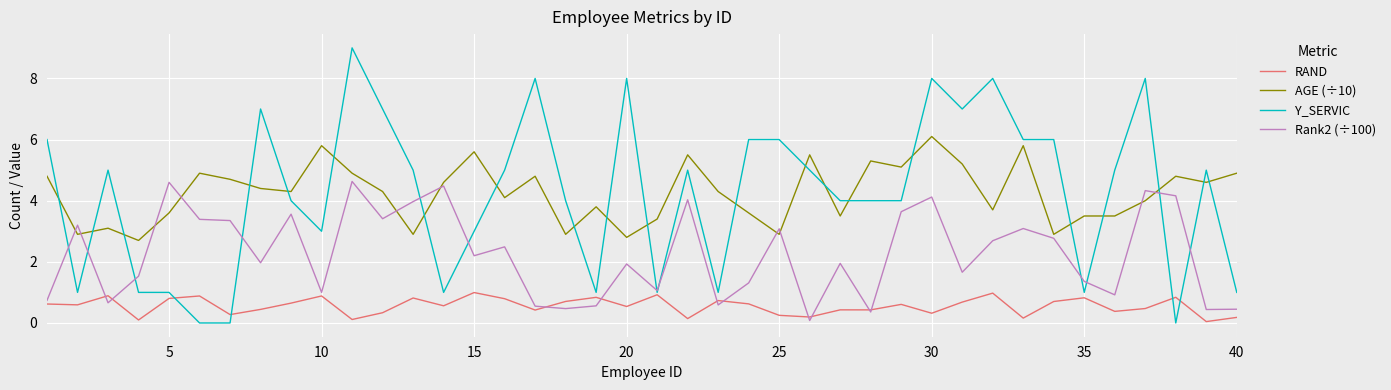

At how many categories does at least one series exceed 2?

40